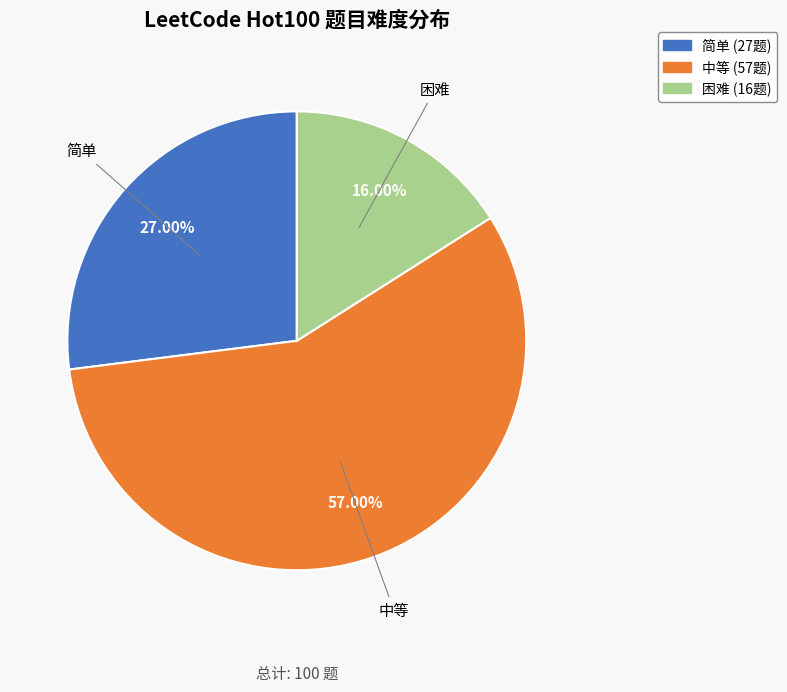

To the nearest percent, what portion does 简单 represent?

27%